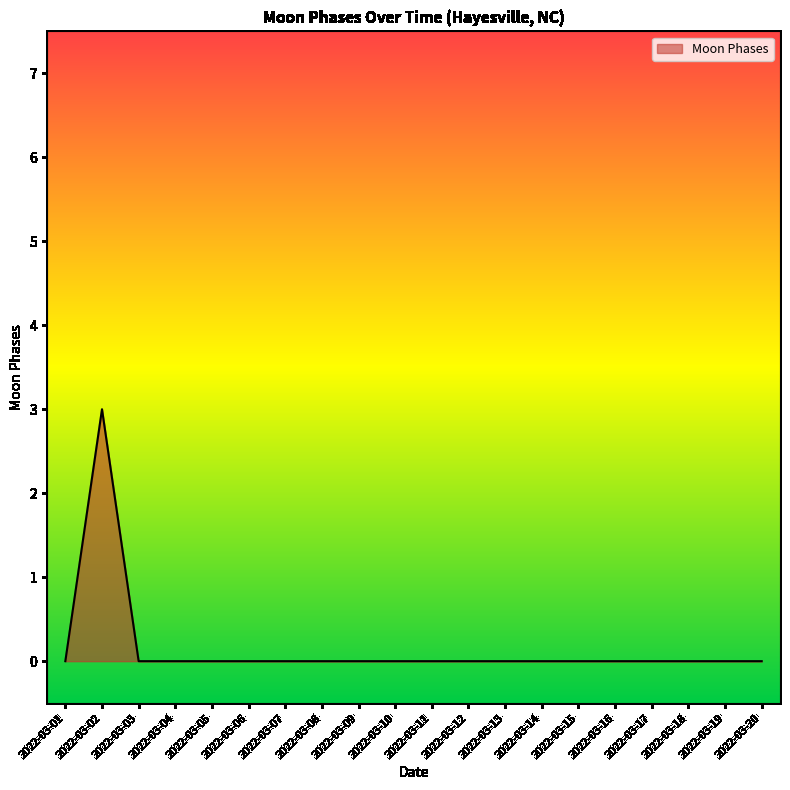

Which label corresponds to the largest value in the chart?

2022-03-02